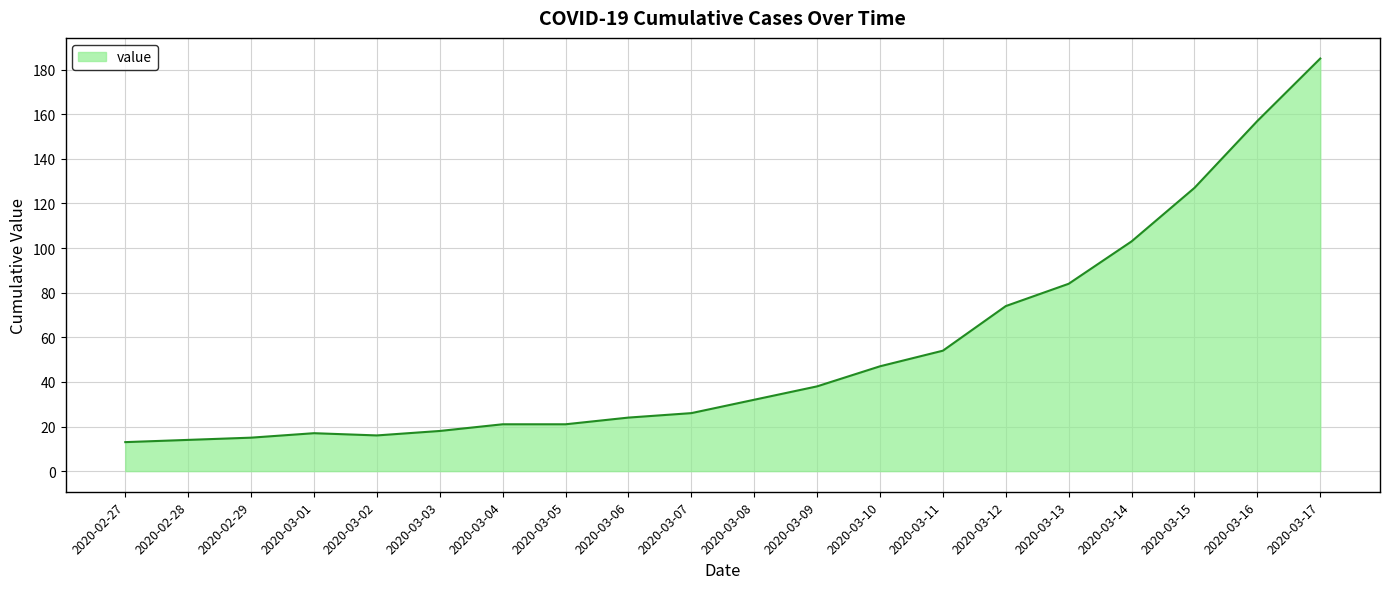

Where is the data nearest to the value 99?

2020-03-14